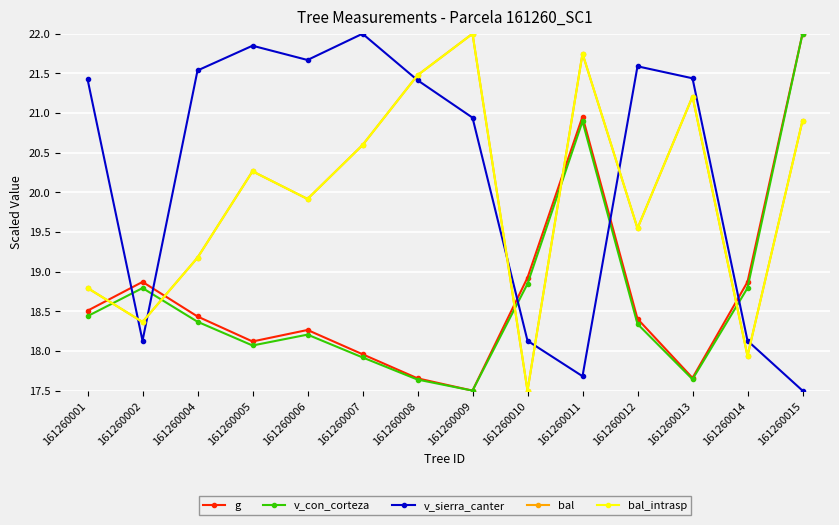

Does the chart have visible grid lines?

Yes